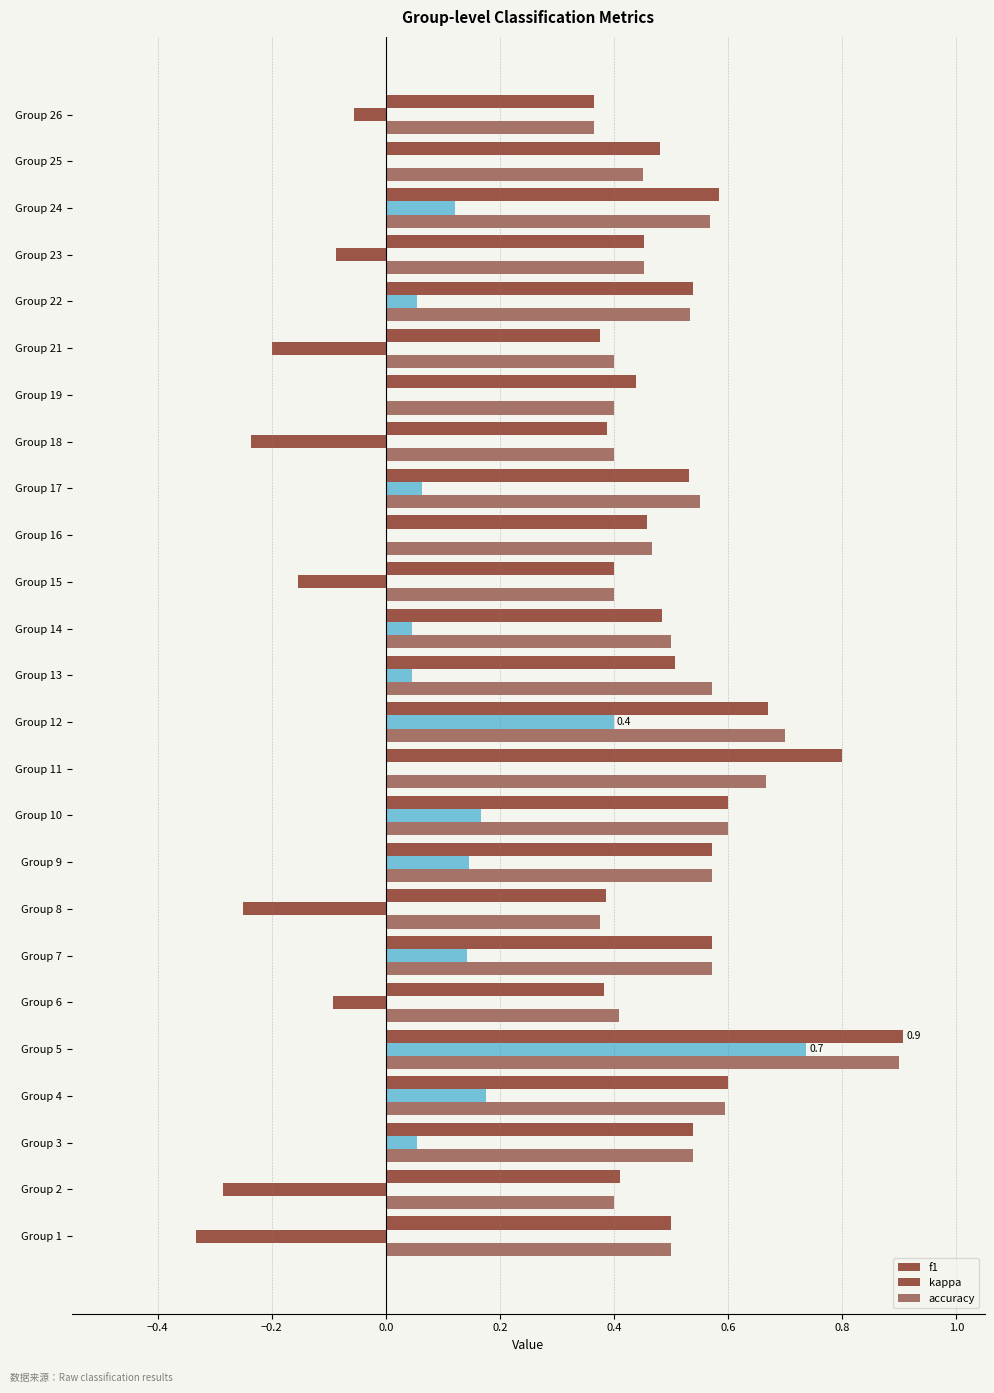

What is the average value of the f1 series?

0.5